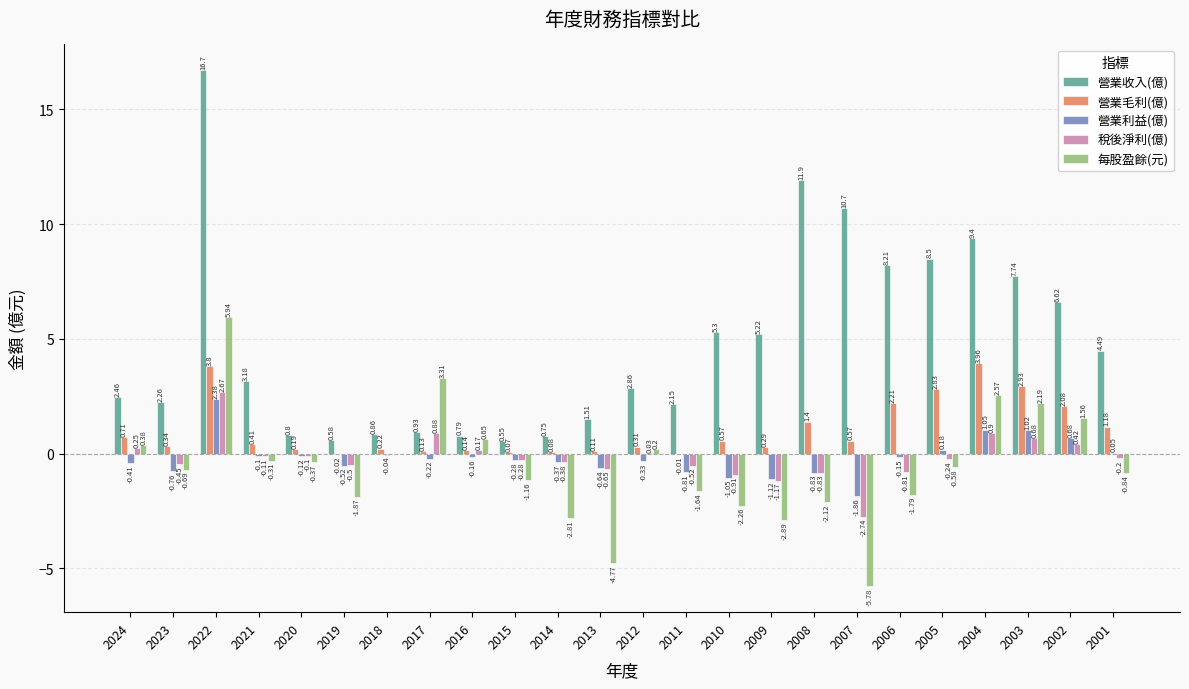

What is the maximum value shown in the chart?

16.7